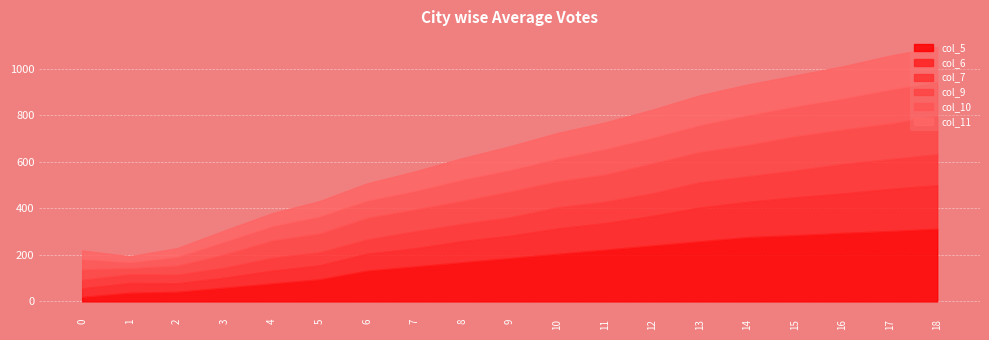

True or false: col_5 and col_7 cross at least once.

False